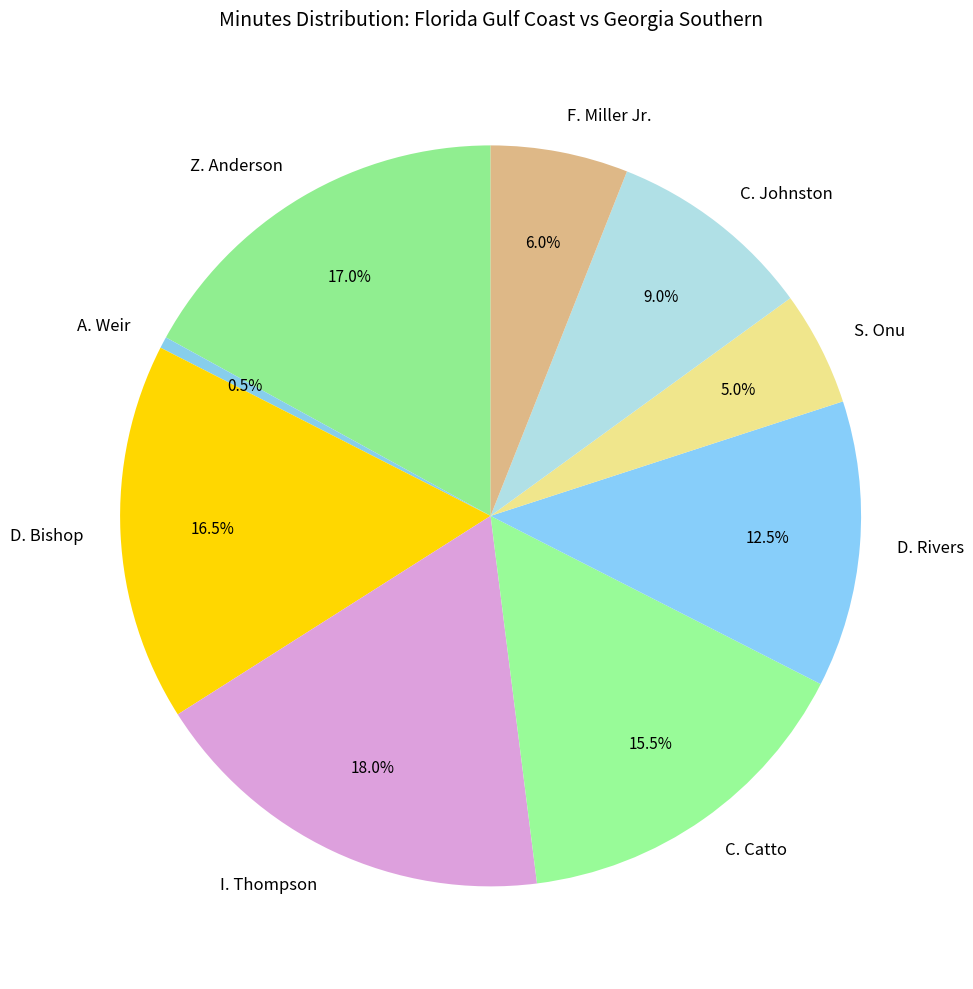

Does A. Weir represent more than half of the total?

No